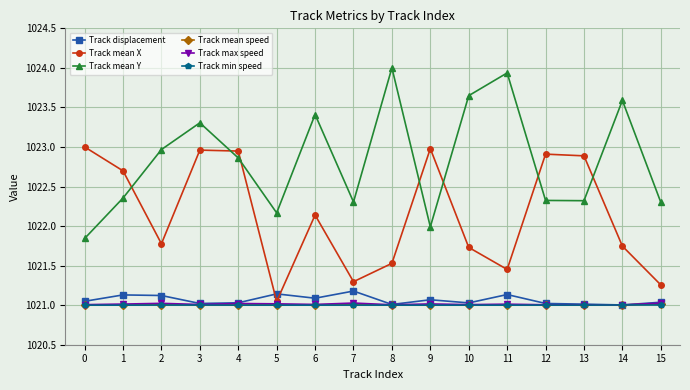

At how many categories does at least one series exceed 1022?

16